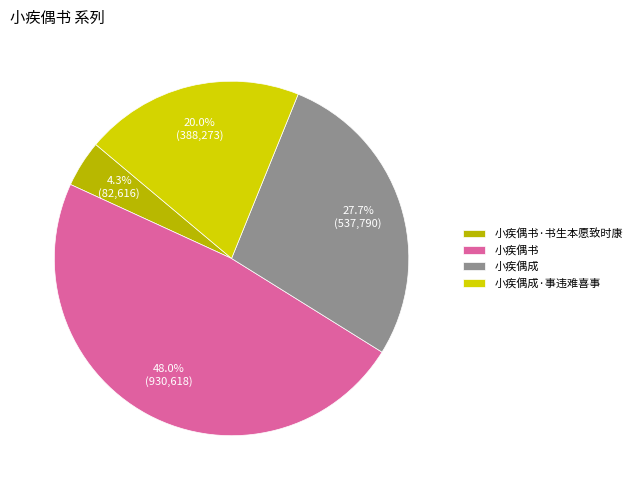

Approximately how many times larger is the value at 小疾偶书 compared to 小疾偶成·事违难喜事?

2.4